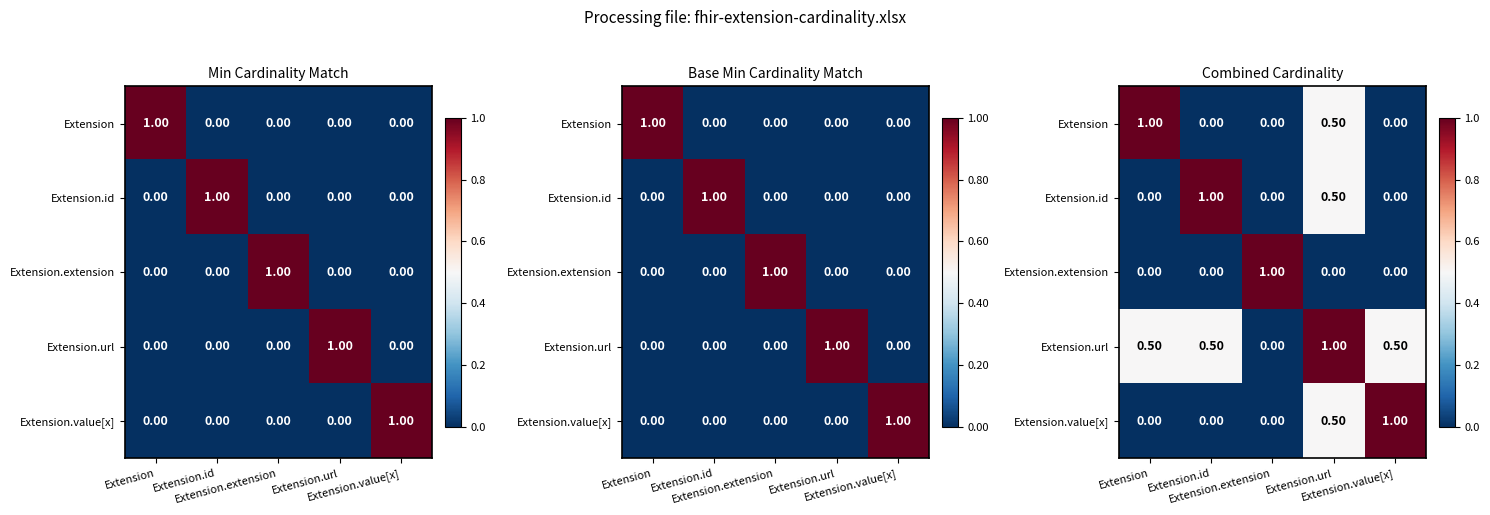

How many distinct data groups are displayed?

5